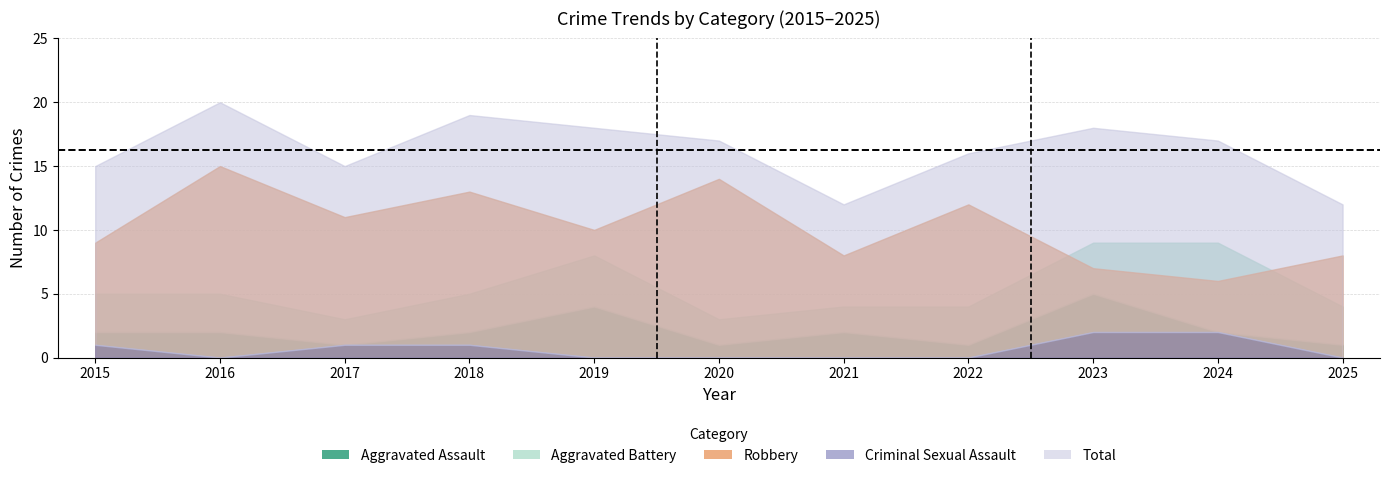

True or false: Criminal Sexual Assault and Robbery intersect in this chart.

False